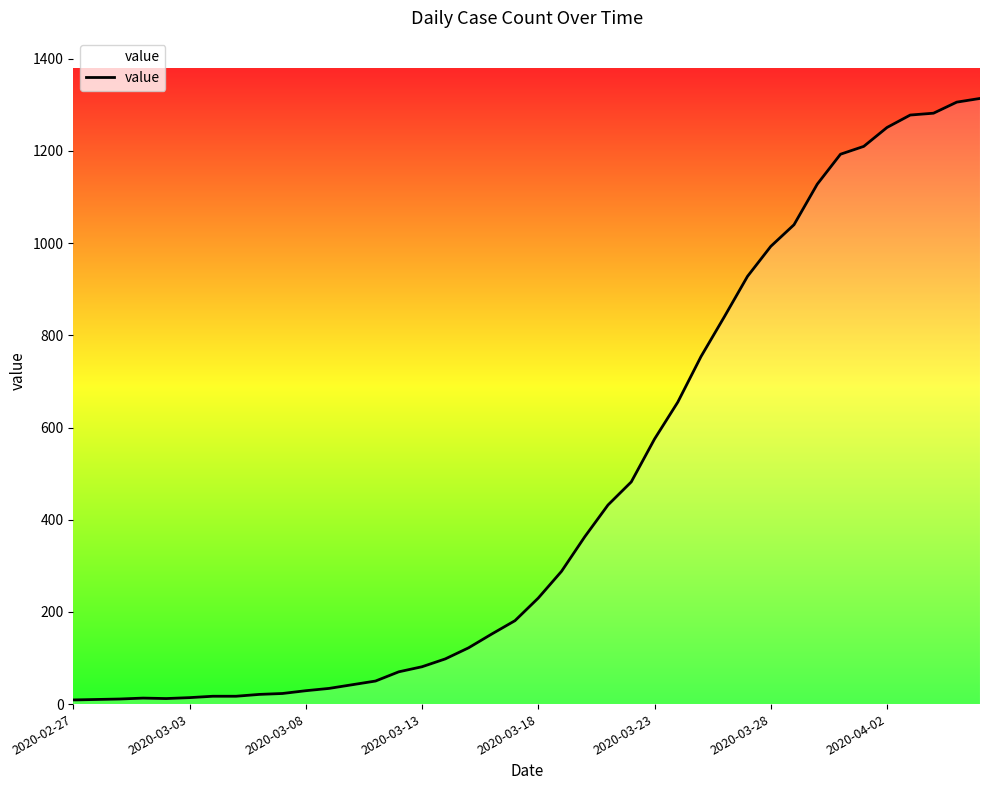

What is the maximum value shown in the chart?

1314